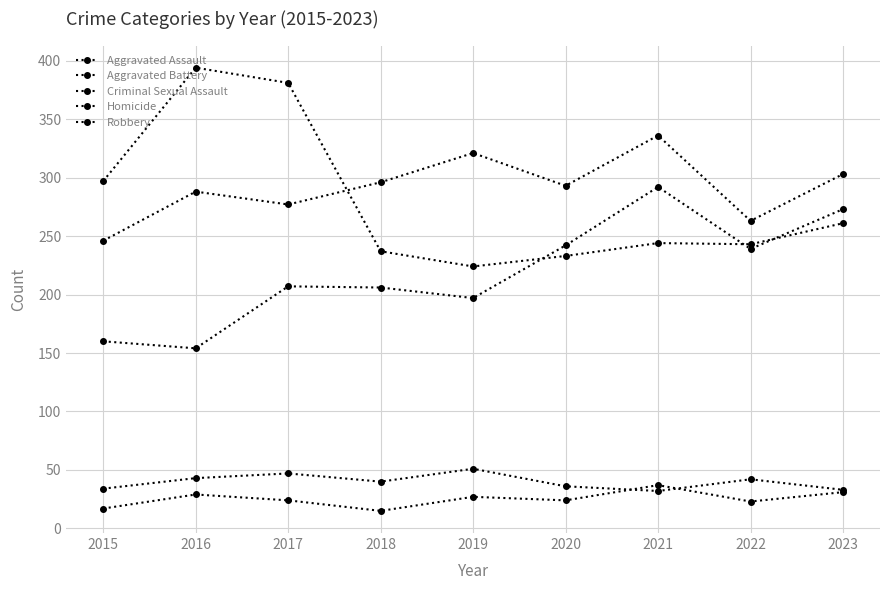

True or false: Aggravated Battery has a value of 288 at 2016.

True